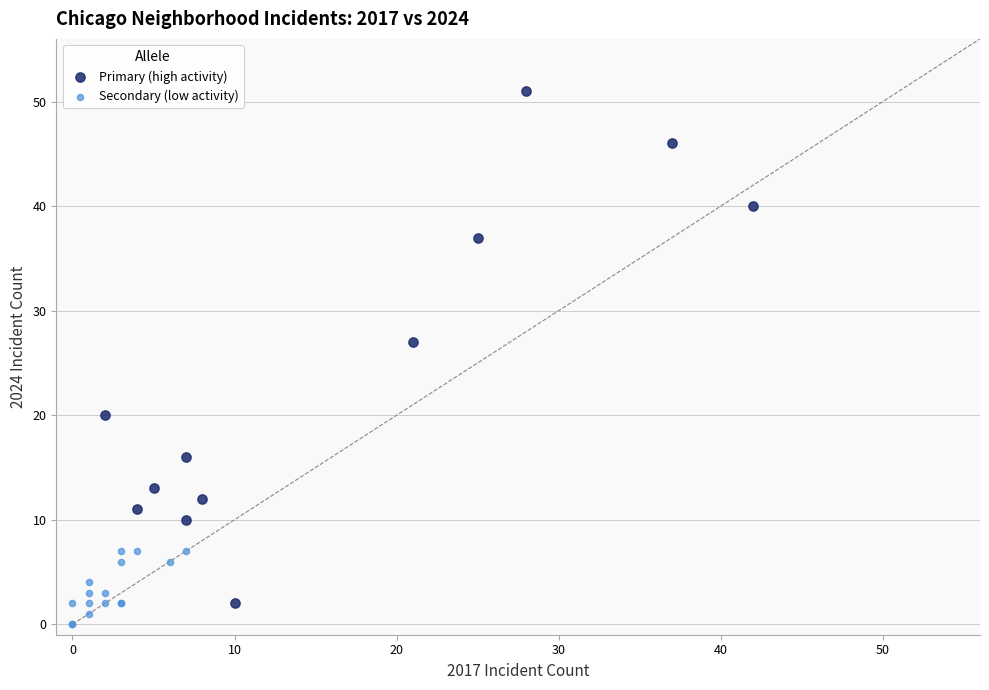

Which series has the largest Y range (max minus min)?

Primary (high activity)